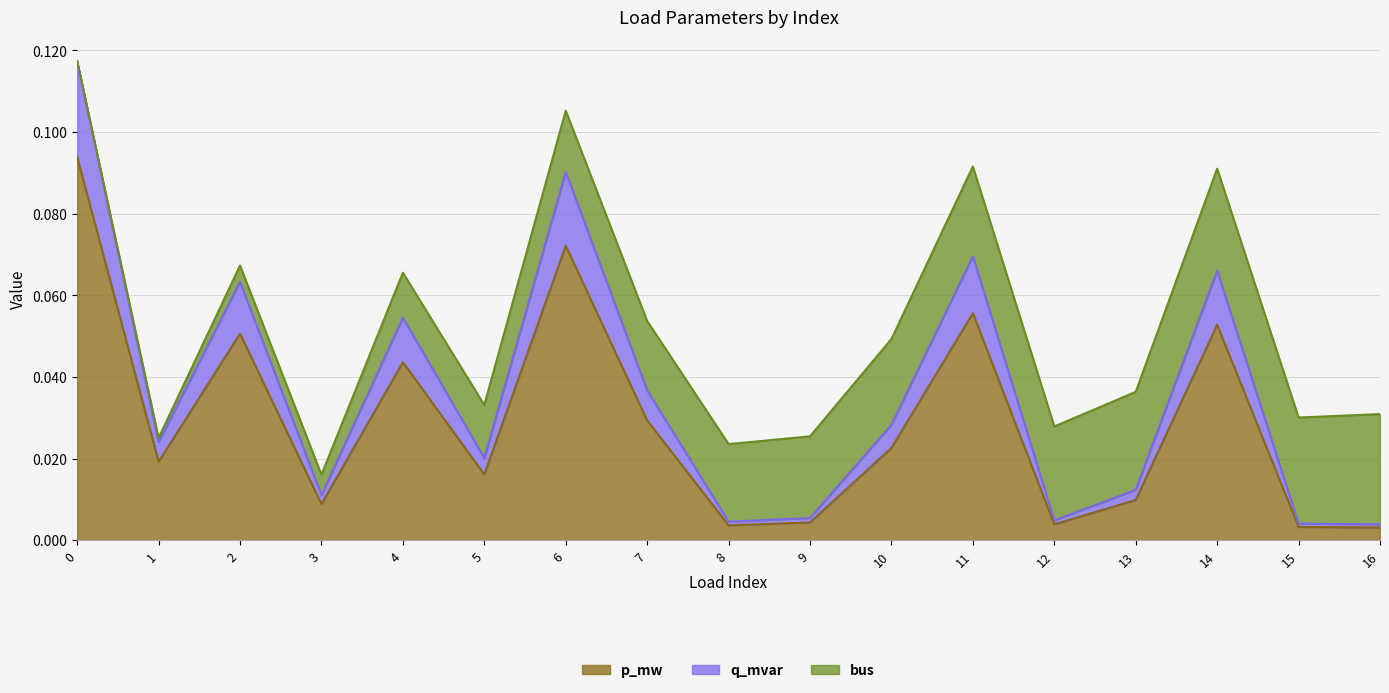

True or false: q_mvar and p_mw cross at least once.

False